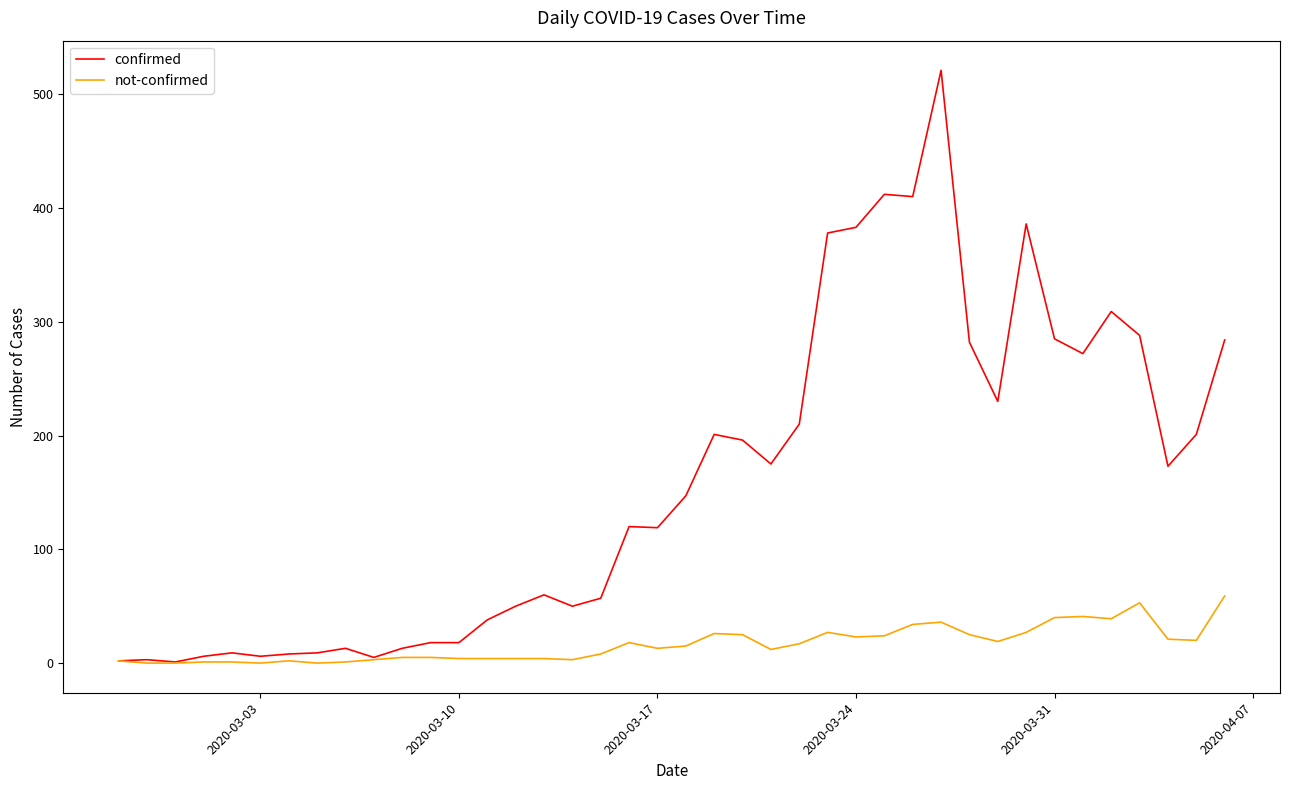

What is the minimum value for confirmed?

1